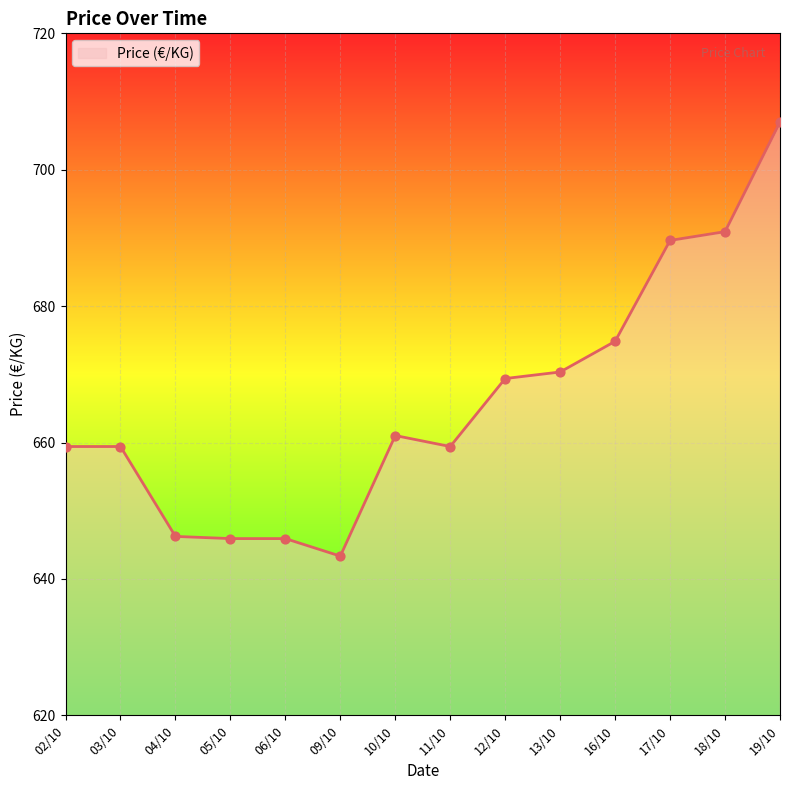

What is the ratio of the value at 19/10 to the value at 17/10?

1.0